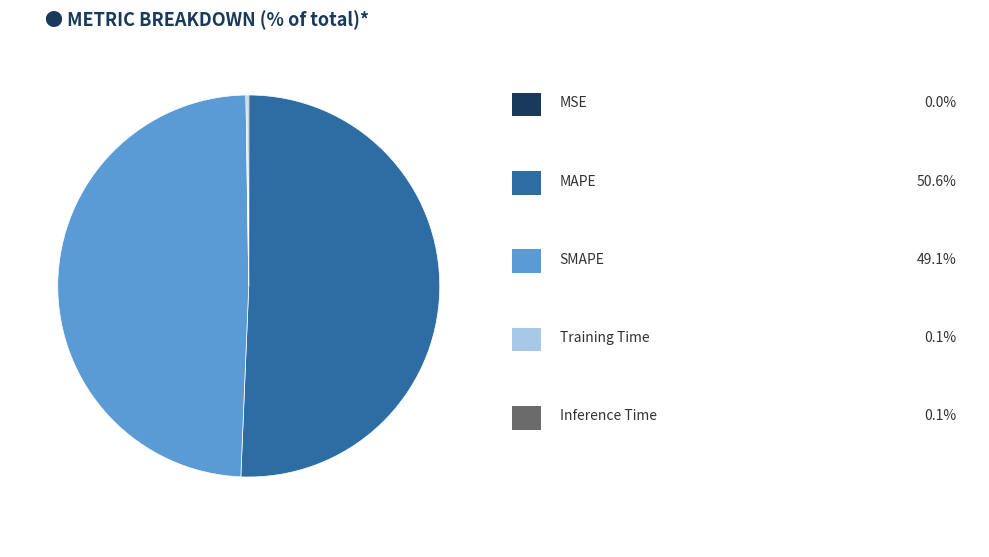

Does any single category account for the majority?

Yes